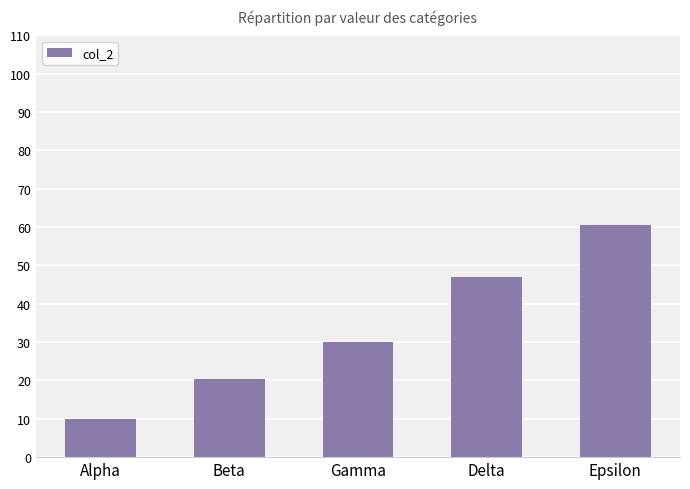

List the labels in order of value, smallest first.

Alpha, Beta, Gamma, Delta, Epsilon